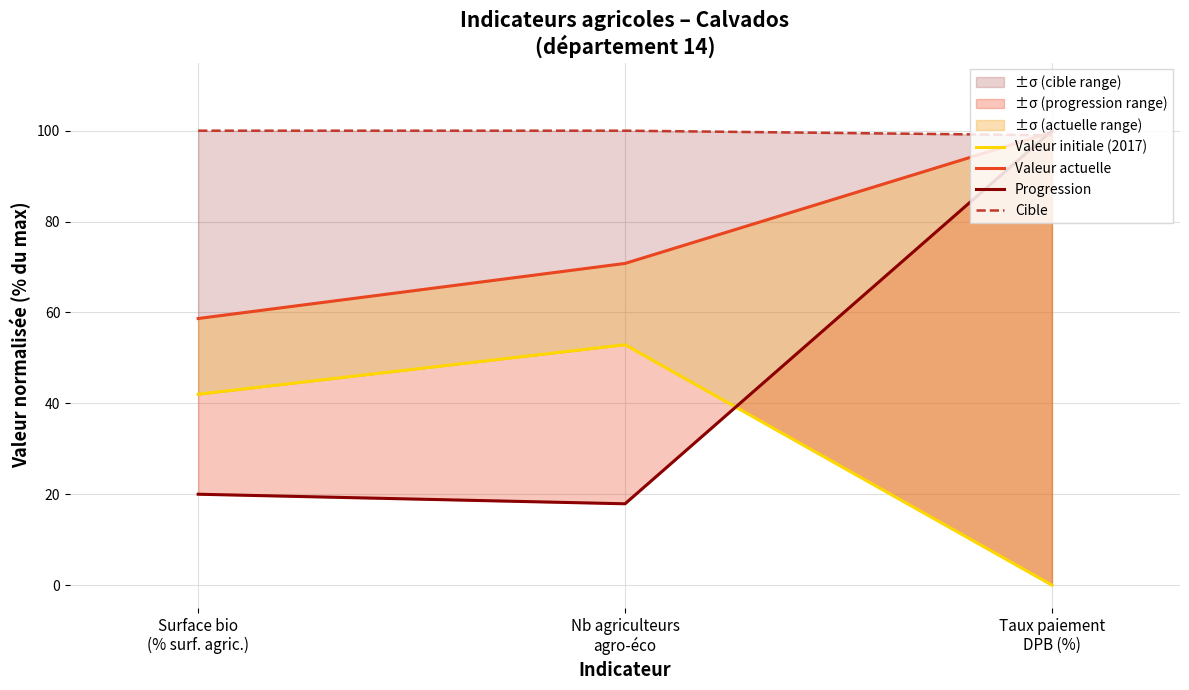

At which label is Progression closest to 58?

Surface bio
(% surf. agric.)